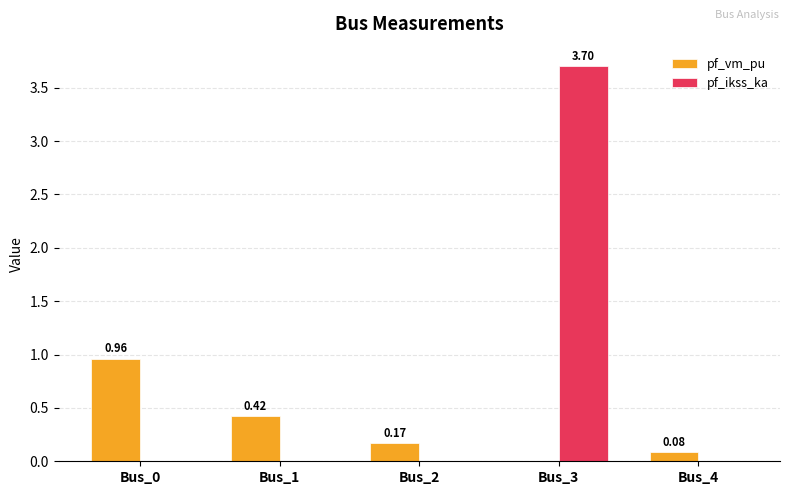

What is the sum of all pf_vm_pu values?

1.6